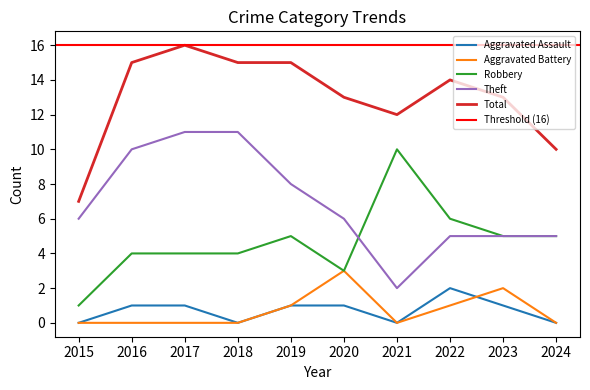

How many values in the Robbery series exceed 5?

2